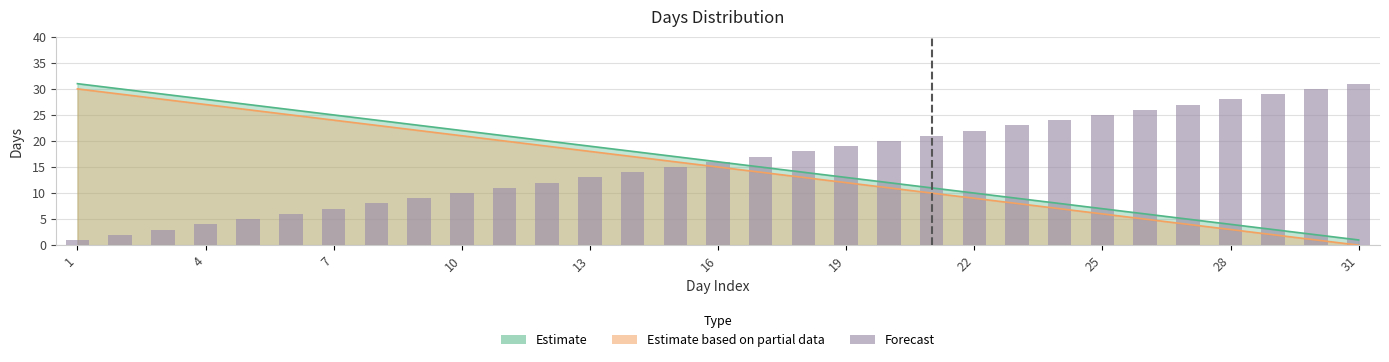

What is the minimum value shown in the chart?

1